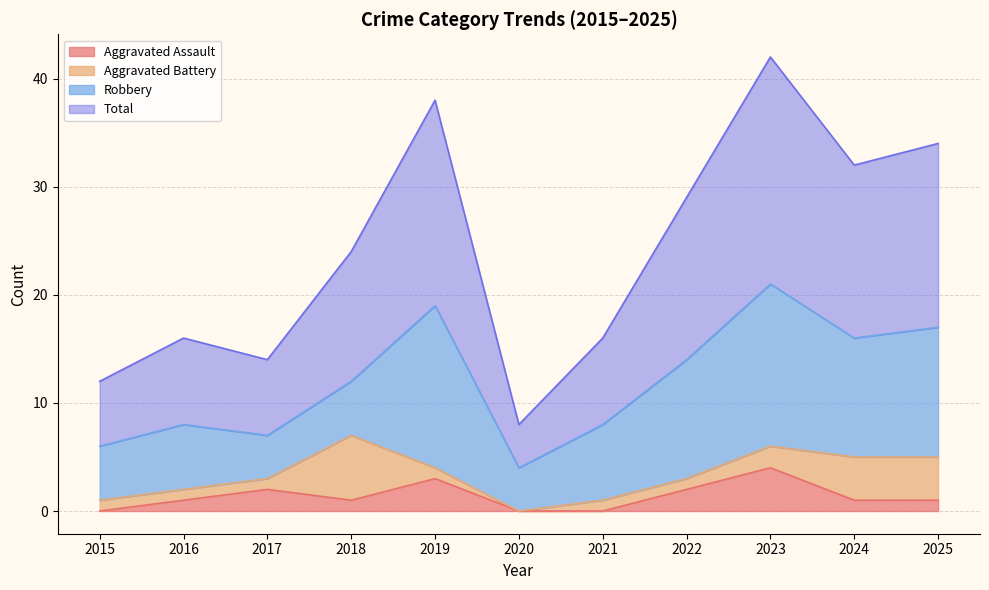

True or false: Aggravated Assault and Total intersect in this chart.

False